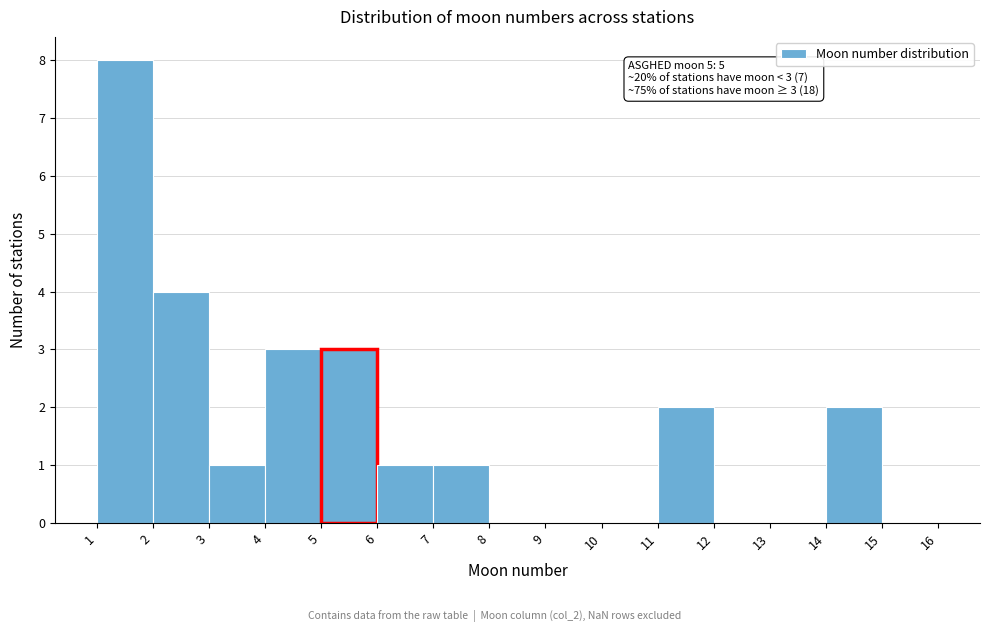

Over which range of the x-axis is the bar tallest?

1 to 2